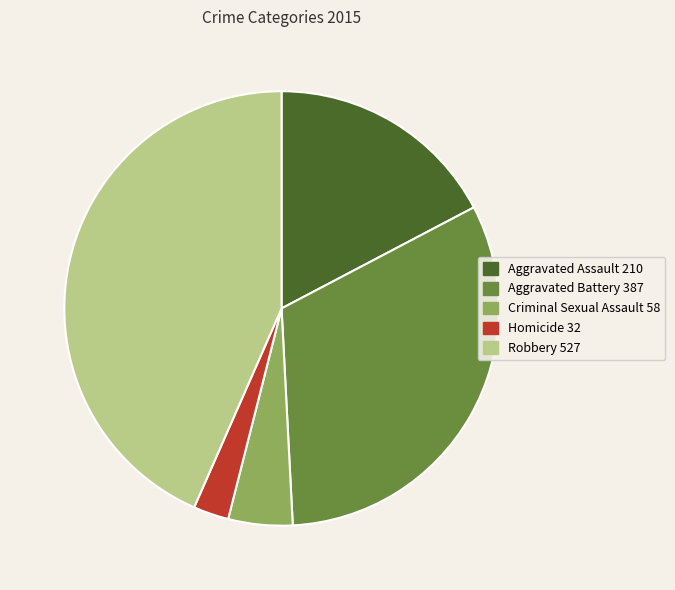

Which has a higher value, Aggravated Assault or Robbery?

Robbery